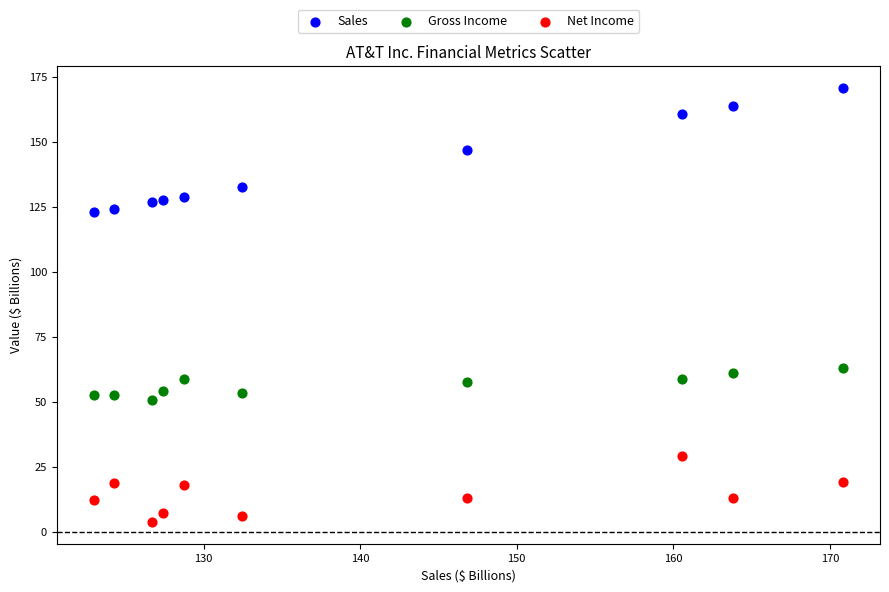

Which series reaches the maximum Y coordinate?

Sales